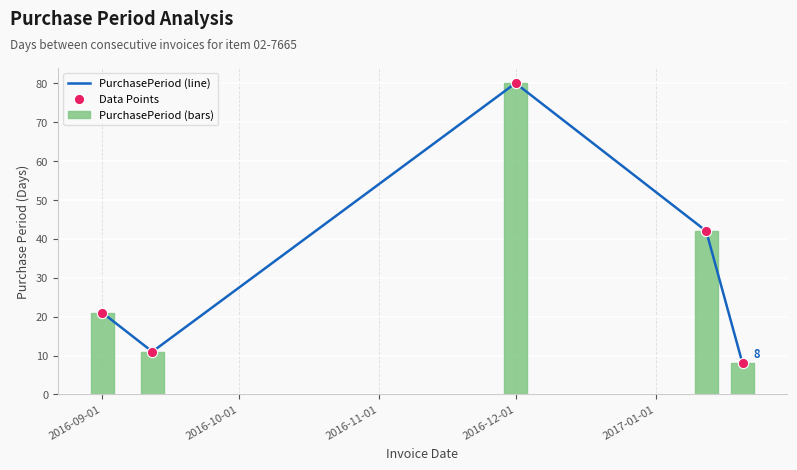

Which series has the widest spread of Y values?

PurchasePeriod (line)